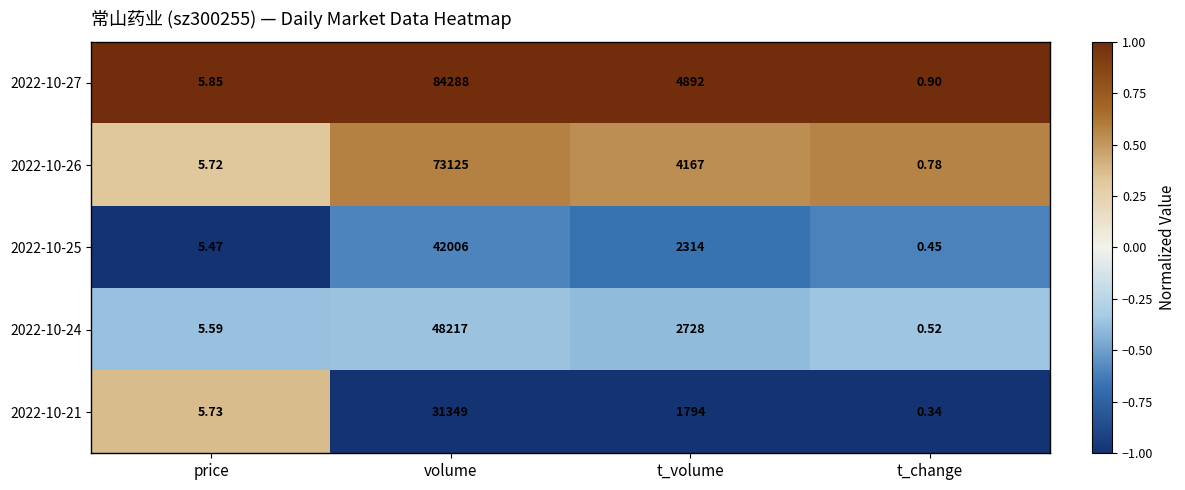

At t_volume, list the series in order from largest to smallest.

2022-10-27, 2022-10-26, 2022-10-24, 2022-10-25, 2022-10-21